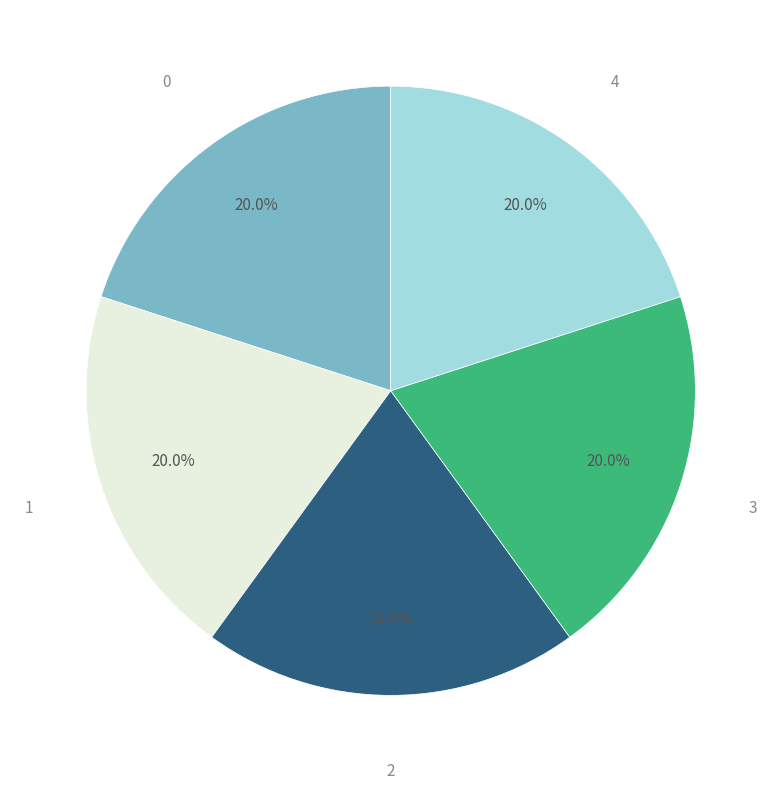

What is the ratio of the value at 1 to the value at 4?

1.0